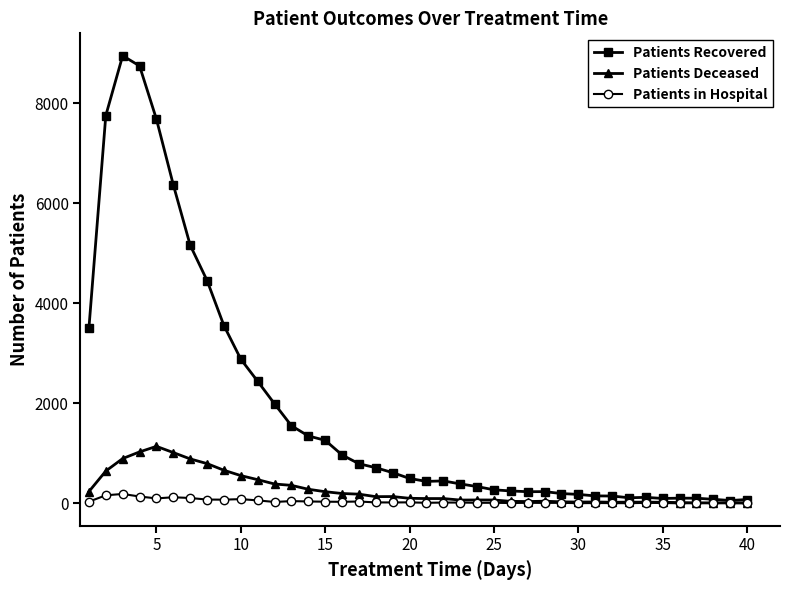

How many categories are shown in the chart?

40